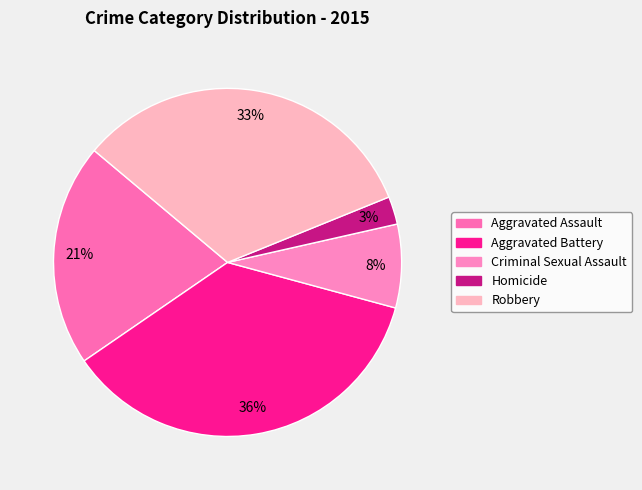

True or false: Criminal Sexual Assault accounts for 8% of the total.

True